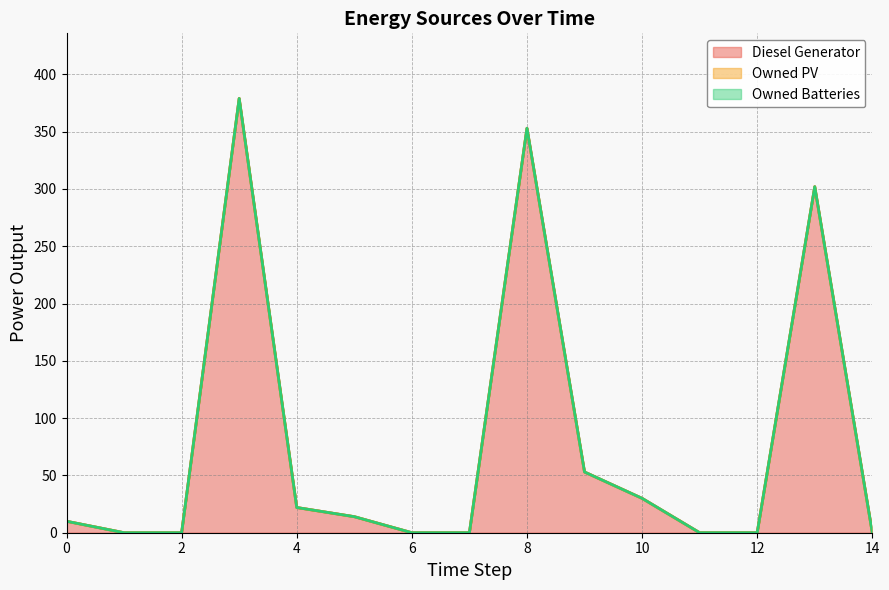

Which series has the widest spread of values?

Diesel Generator